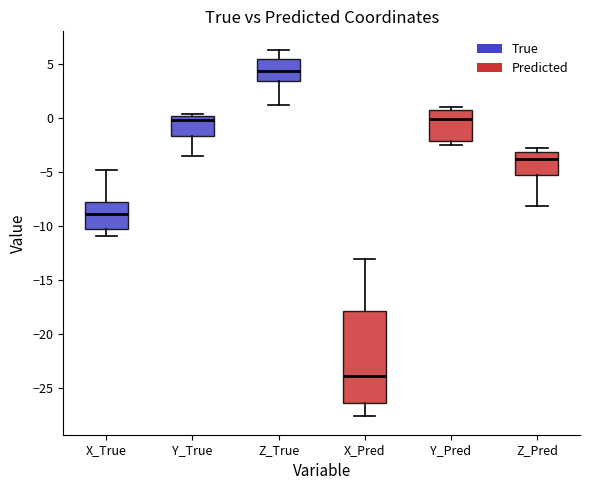

Which box has the lowest median line?

X_Pred